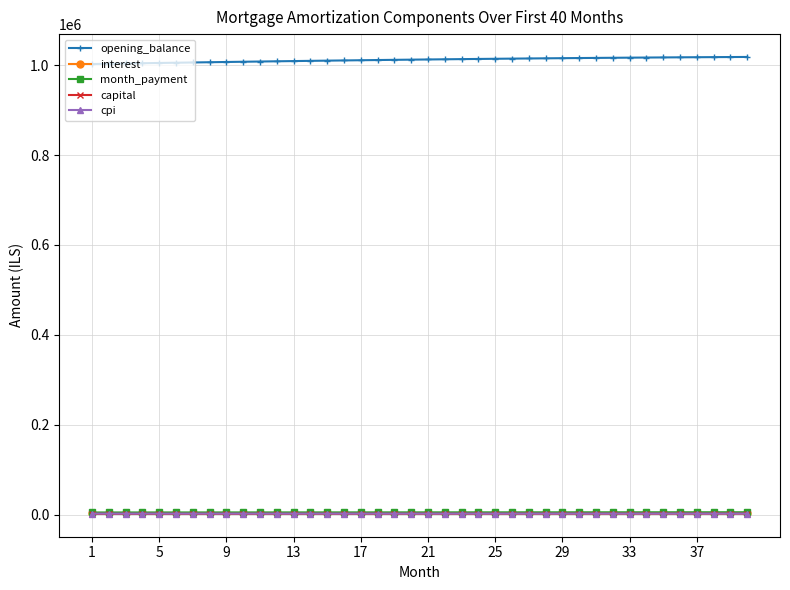

True or false: cpi and opening_balance intersect in this chart.

False